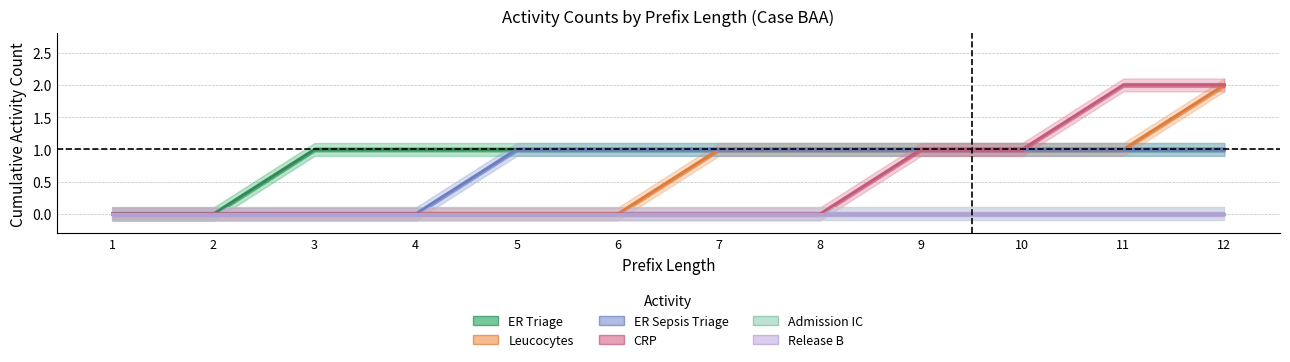

True or false: ER Sepsis Triage and Leucocytes cross at least once.

False